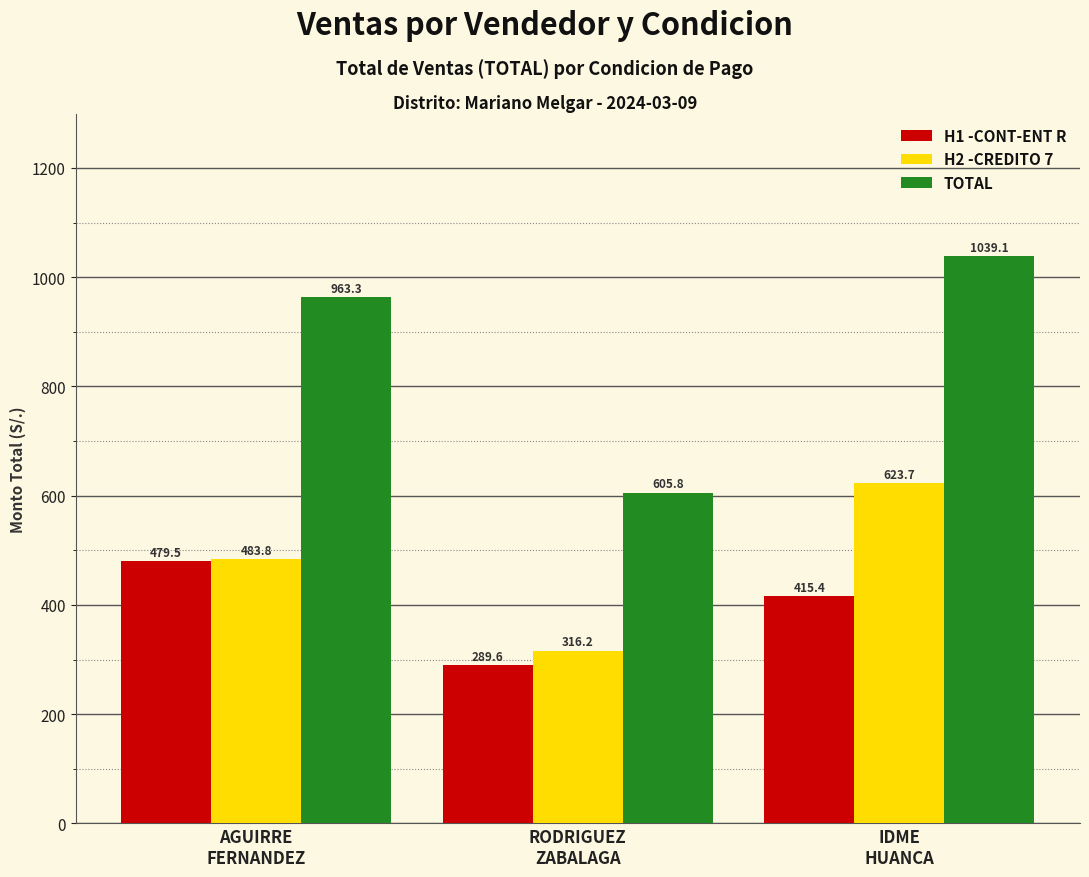

Reading left to right, extract all data points from this chart.

H1 -CONT-ENT R: AGUIRRE
FERNANDEZ=479.5	RODRIGUEZ
ZABALAGA=289.6	IDME
HUANCA=415.4
H2 -CREDITO 7: AGUIRRE
FERNANDEZ=483.8	RODRIGUEZ
ZABALAGA=316.2	IDME
HUANCA=623.7
TOTAL: AGUIRRE
FERNANDEZ=963.3	RODRIGUEZ
ZABALAGA=605.8	IDME
HUANCA=1039.1